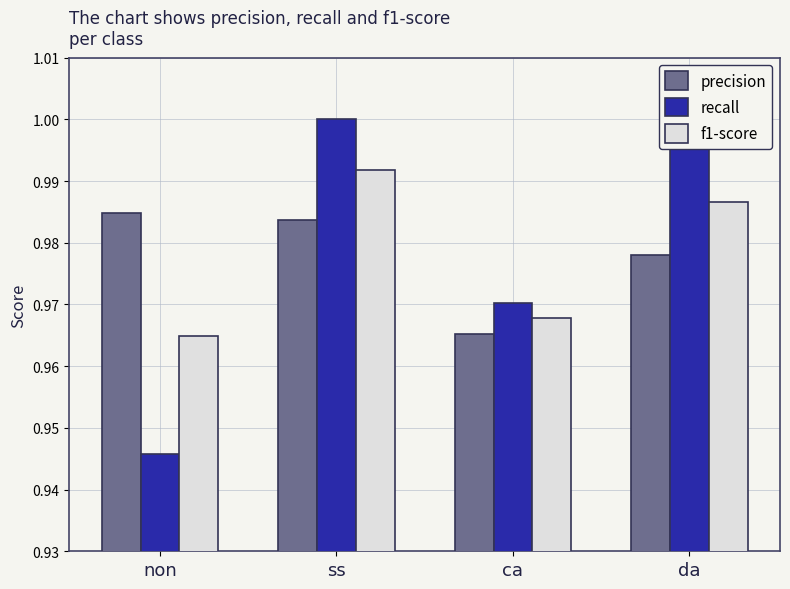

What is the label of the 3rd bar from the right?

ss